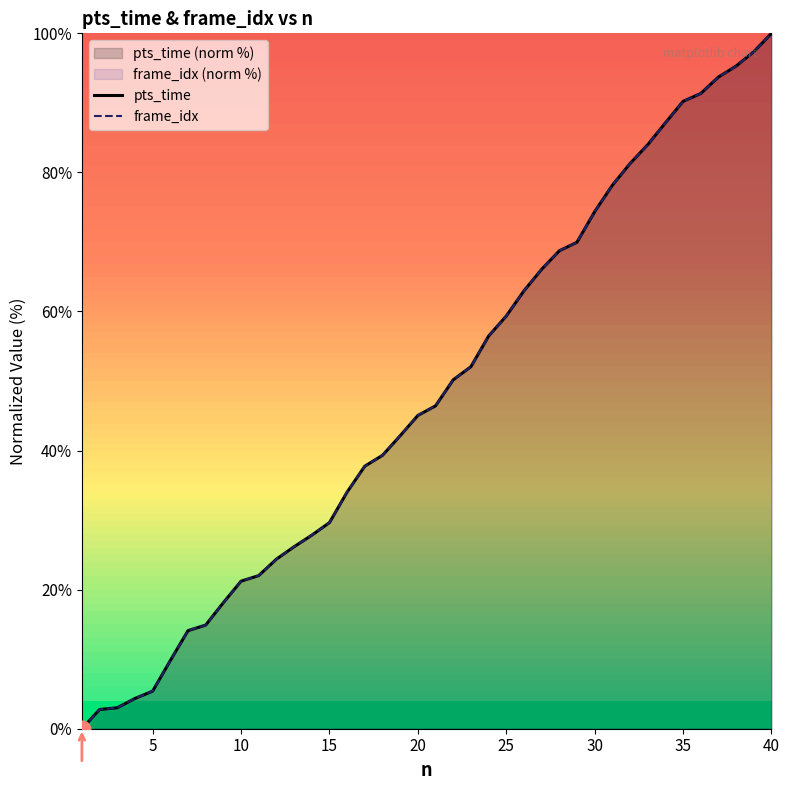

What is the total value across all series at 15?

59.3